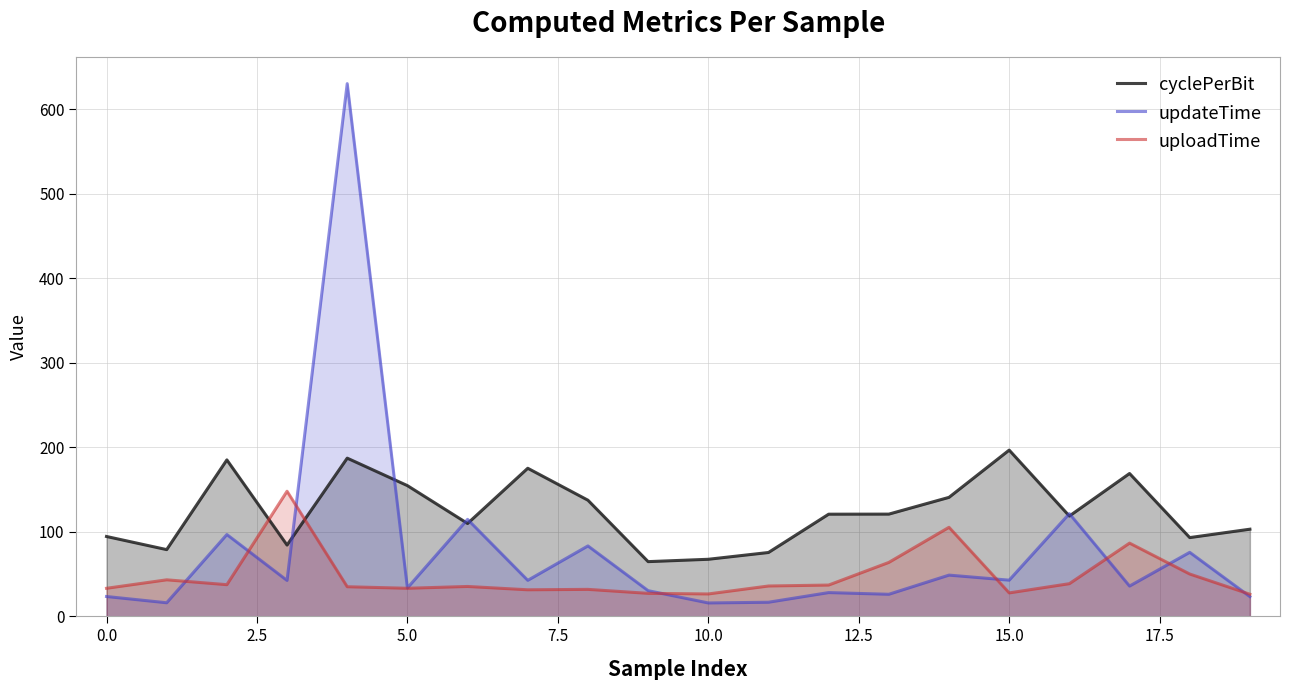

How many intersections are there between cyclePerBit and uploadTime?

2